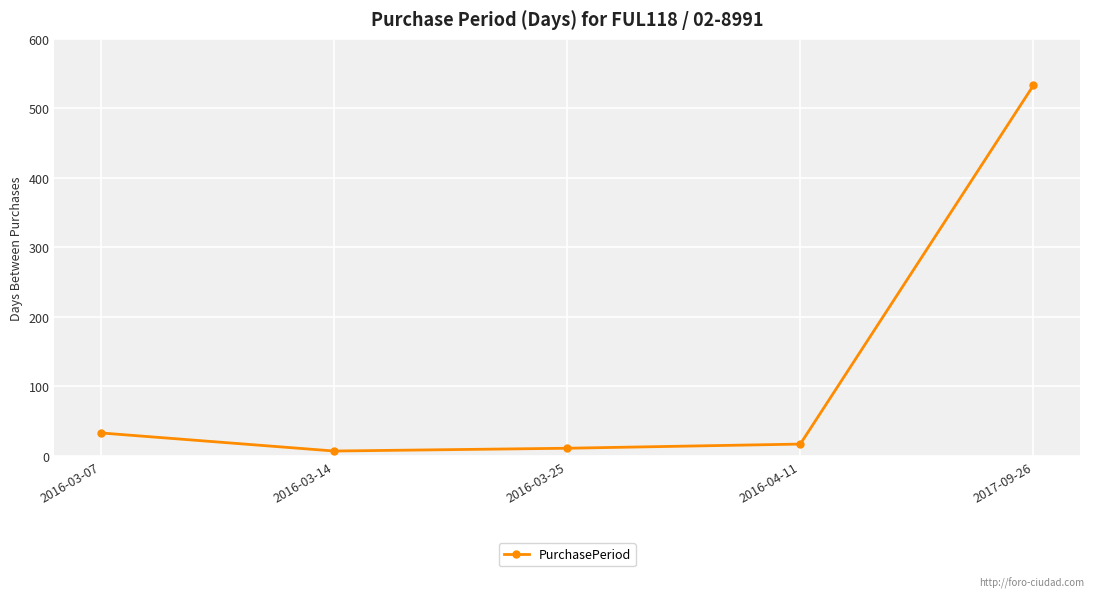

How many lines are shown in the chart?

1